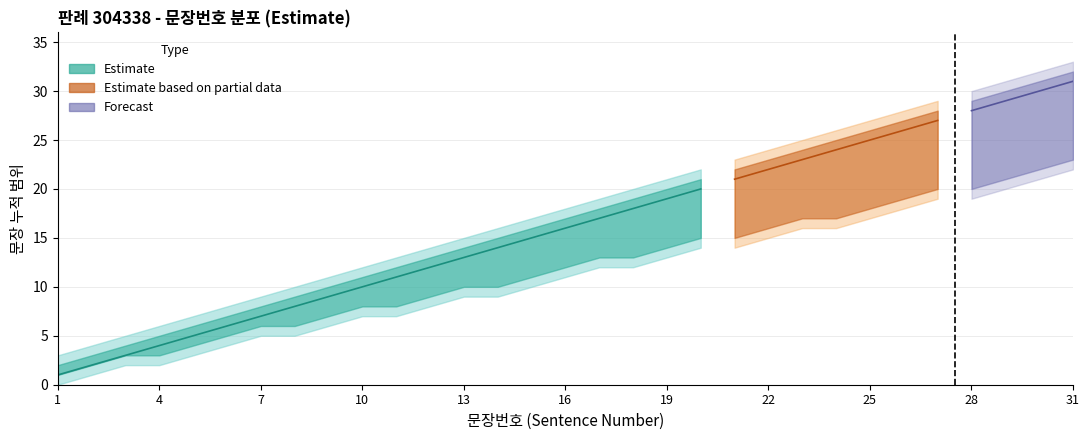

What is the smallest value displayed?

1